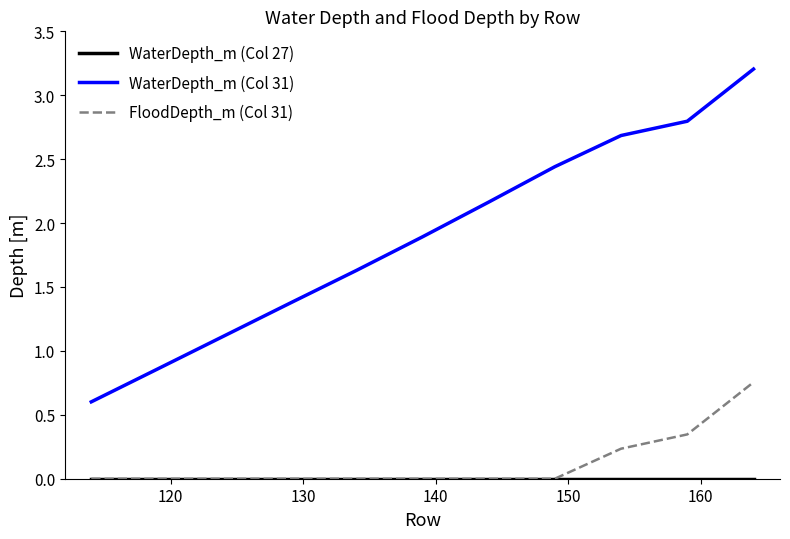

Which series has the widest spread of values?

WaterDepth_m (Col 31)